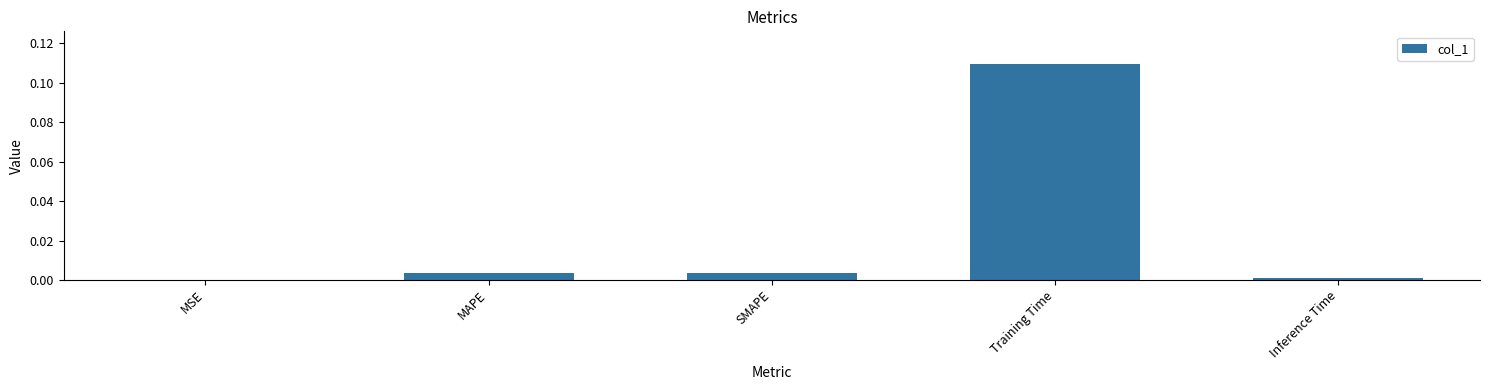

The value at MSE is 0.0. True or false?

True